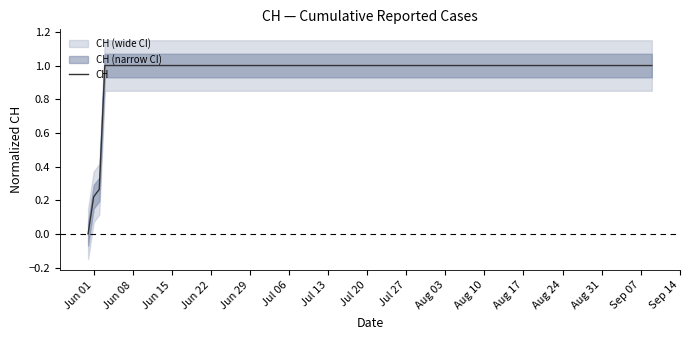

What is the maximum value for CH?

1.0